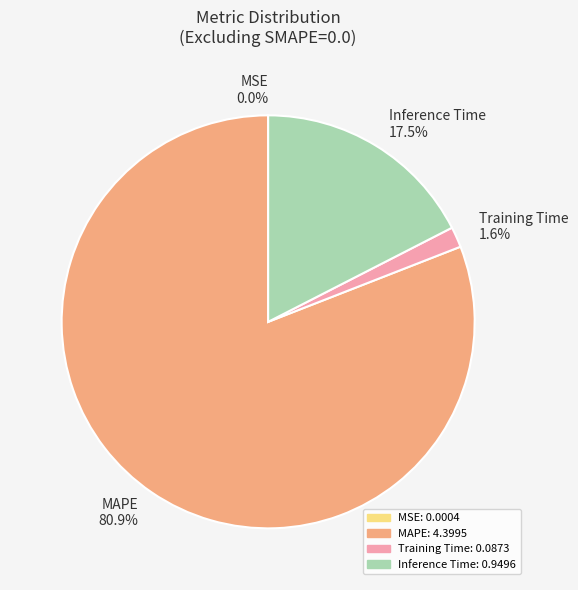

How much of the chart is everything except MAPE 80.9%?

19.1%